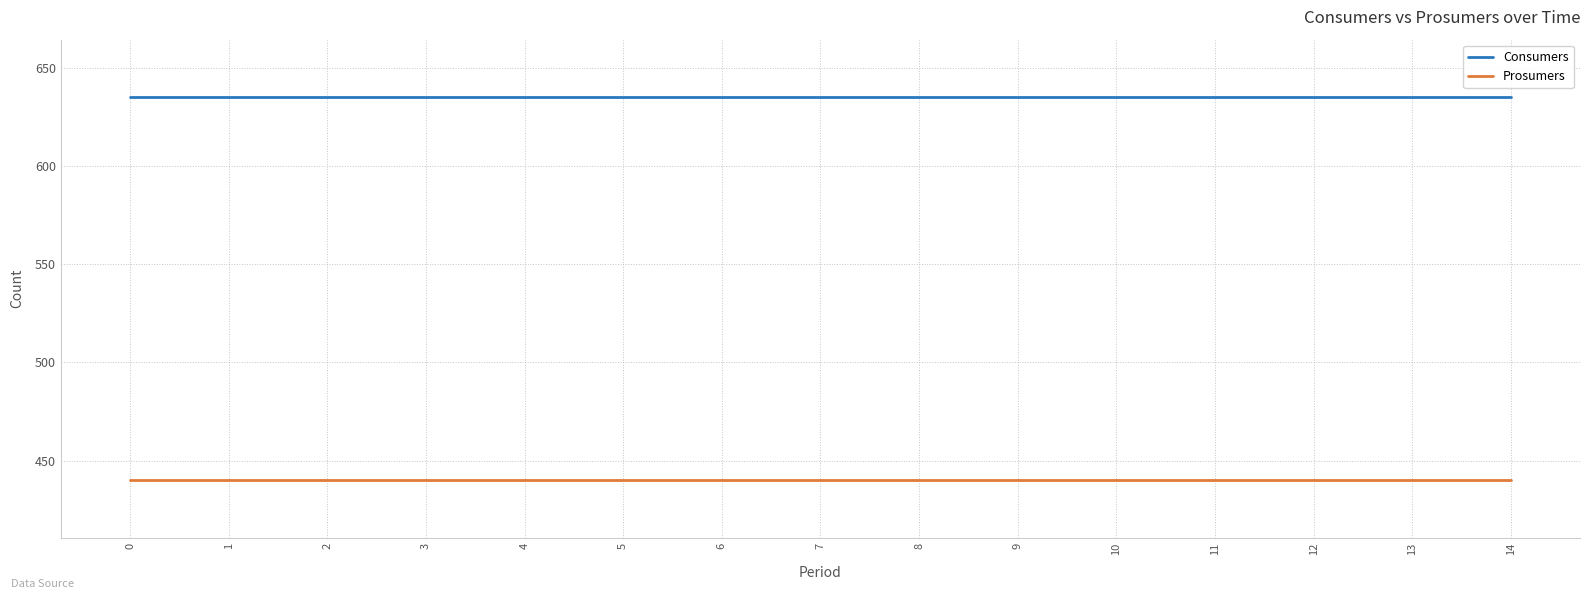

Read the Consumers value at 4.

635